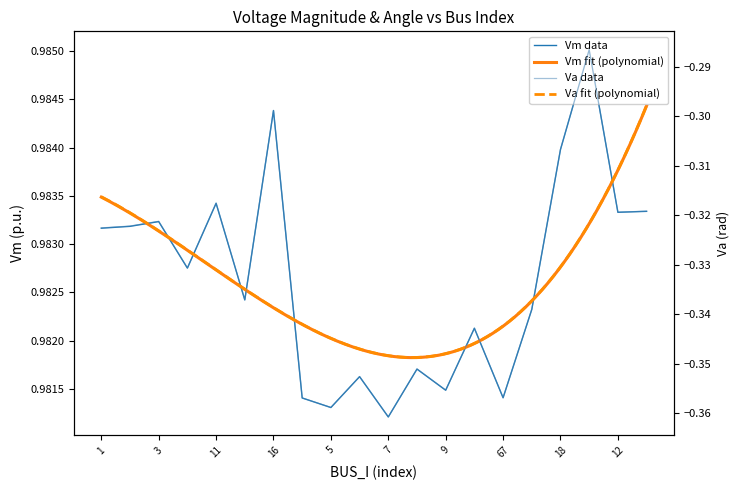

Between 3 and 11, which is larger?

11